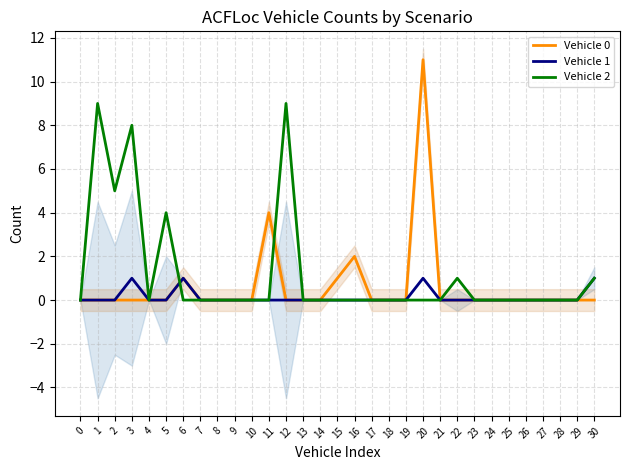

What is the difference between the second highest and second lowest values in the Vehicle 2 series?

9